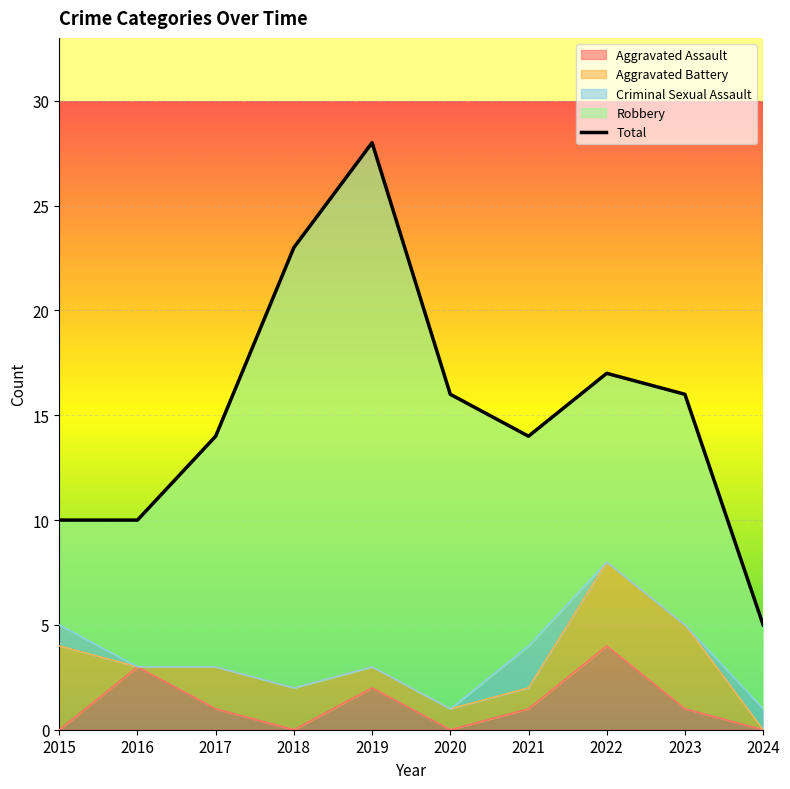

Rank the categories by value from highest to lowest.

2019, 2018, 2022, 2020, 2023, 2017, 2021, 2015, 2016, 2024